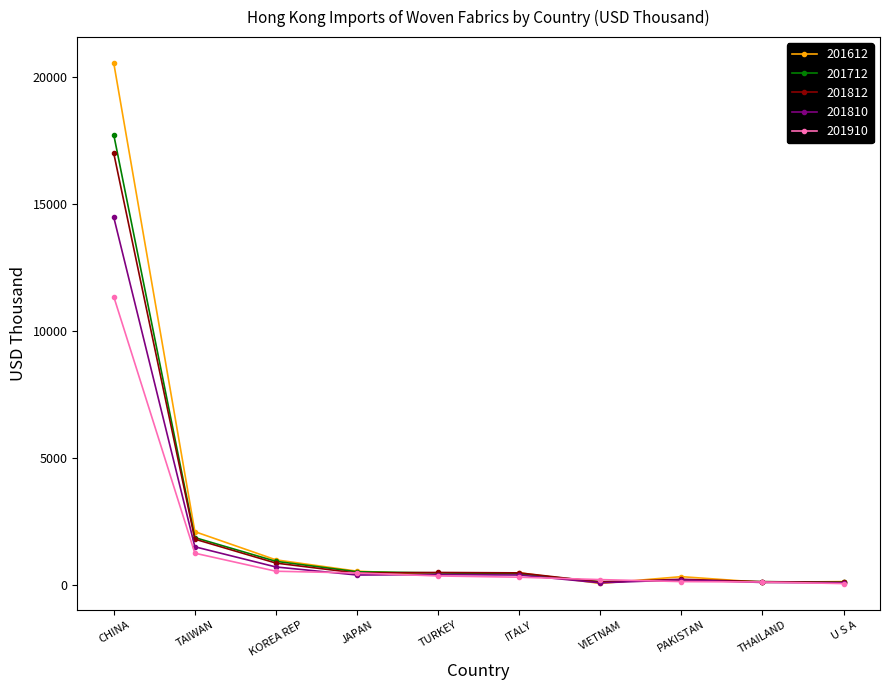

Between TAIWAN and PAKISTAN, which series saw the biggest shift?

201612